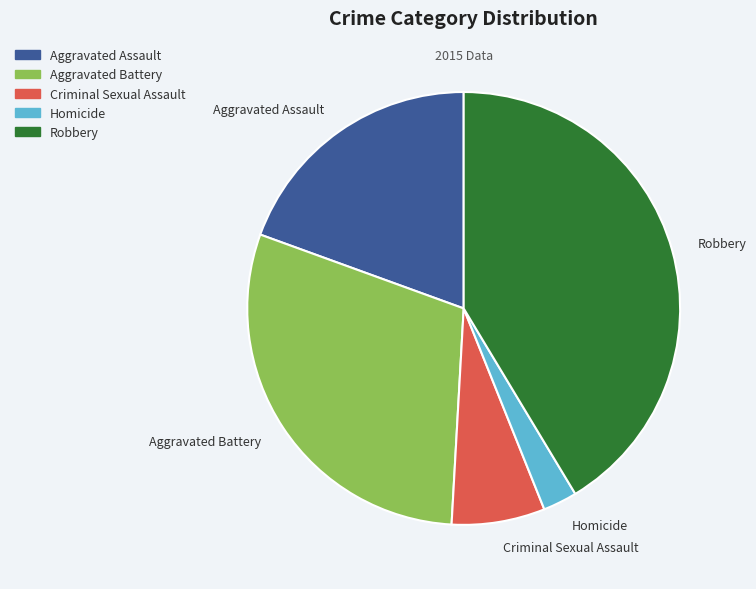

Count the number of slices in the pie.

5